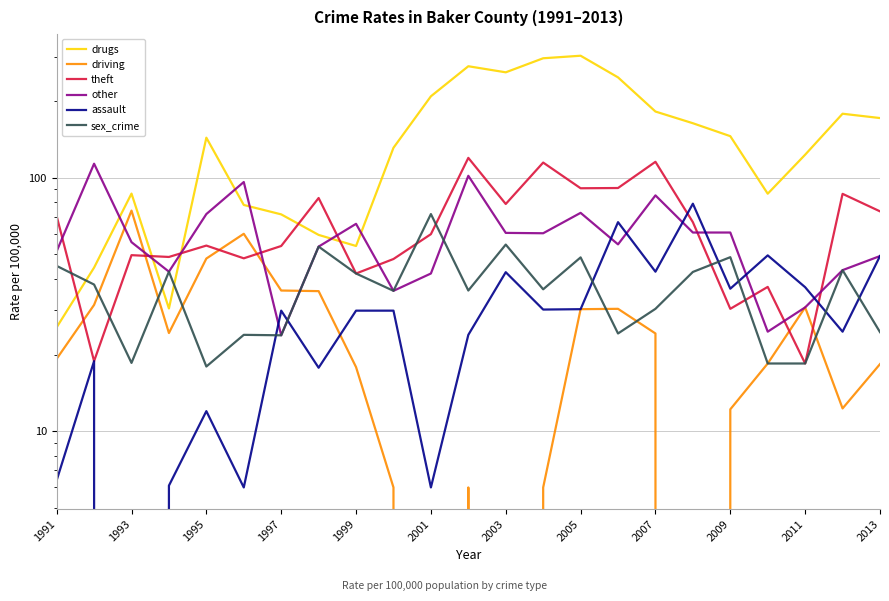

Is this an area chart (filled region under the line)?

No